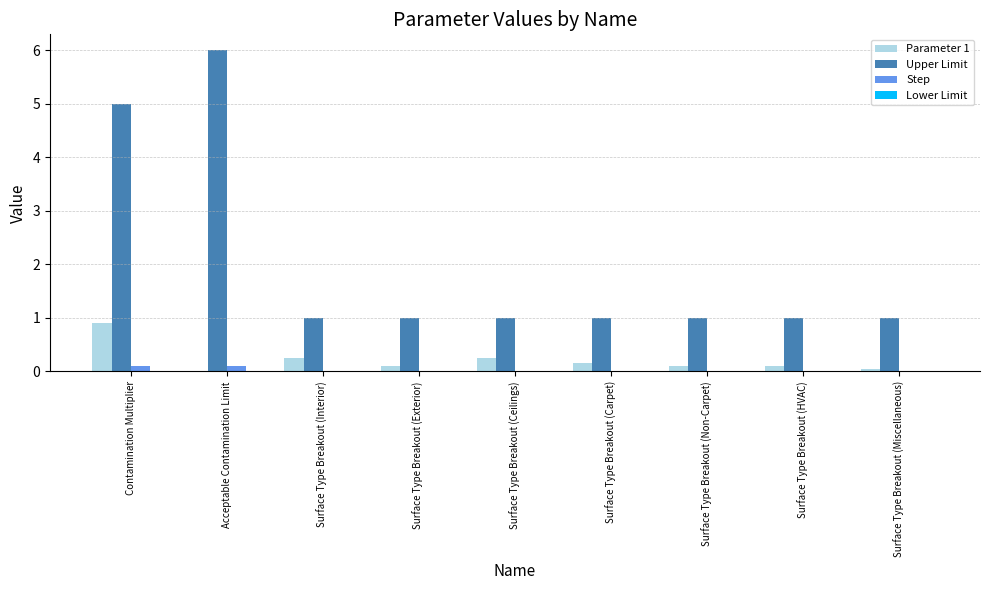

The Parameter 1 series shows 0.9 at Contamination Multiplier. True or false?

True